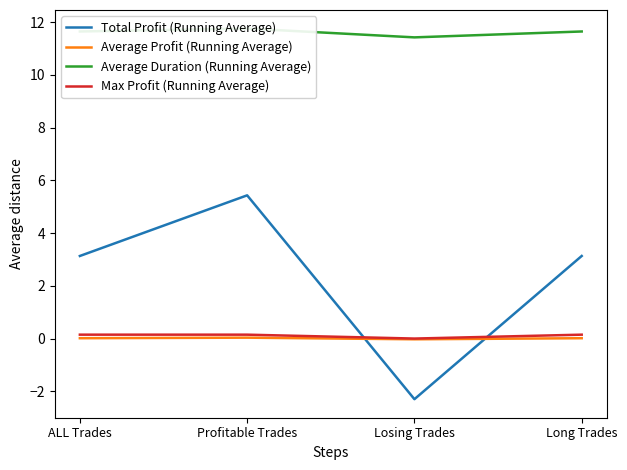

Between Losing Trades and Long Trades, which series saw the biggest shift?

Total Profit (Running Average)